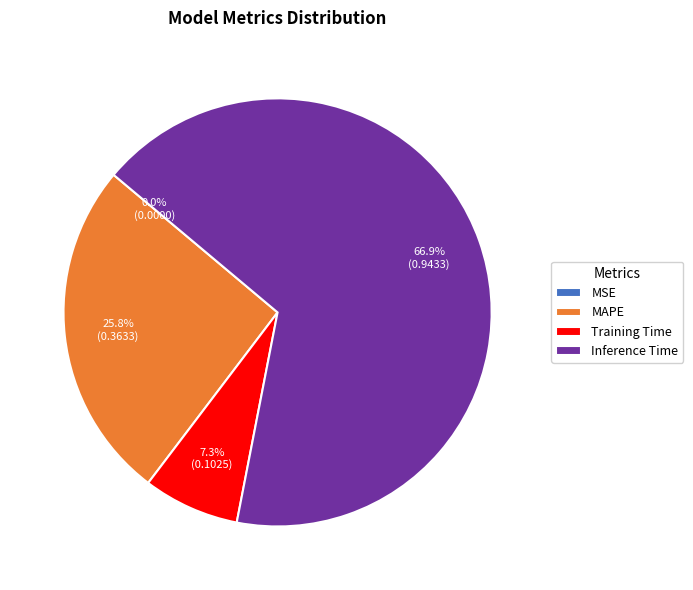

What portion of the pie excludes Inference Time?

33.1%